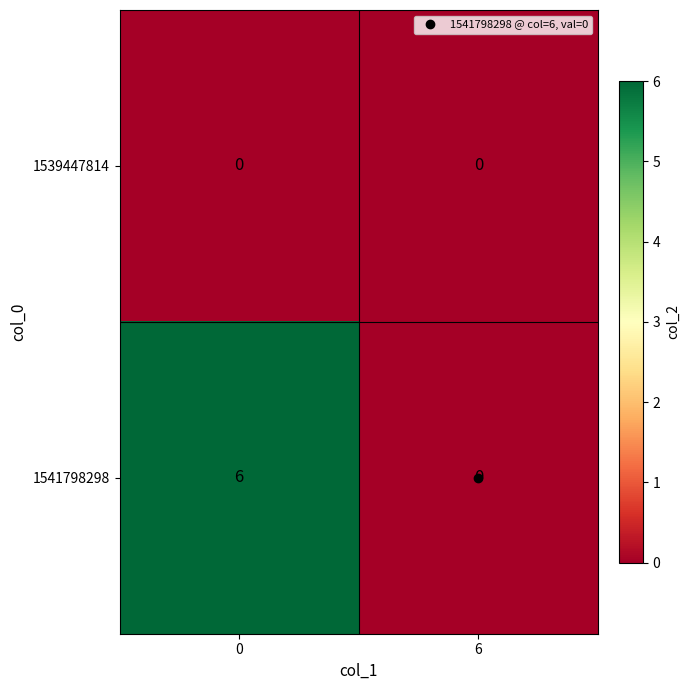

Which series has the largest total across all categories?

1541798298